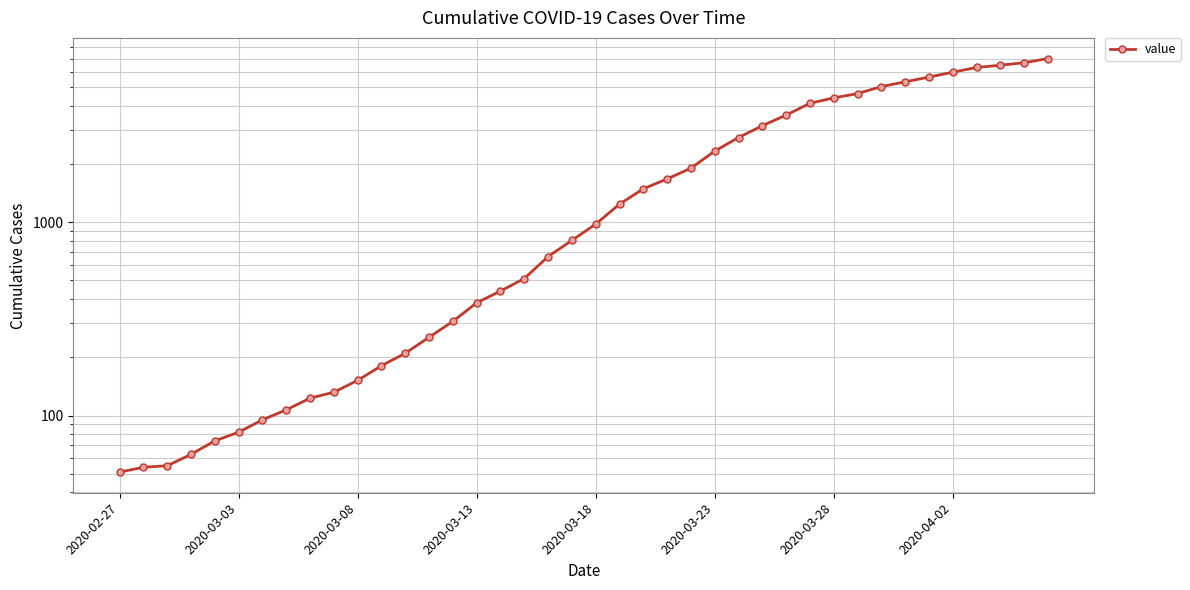

What is the greatest value displayed?

7012